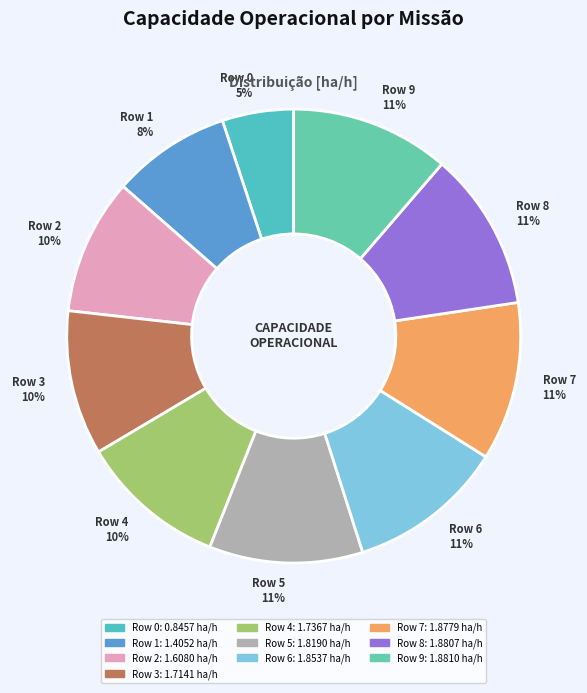

What is the ratio of the value at Row 4 10% to the value at Row 3 10%?

1.0